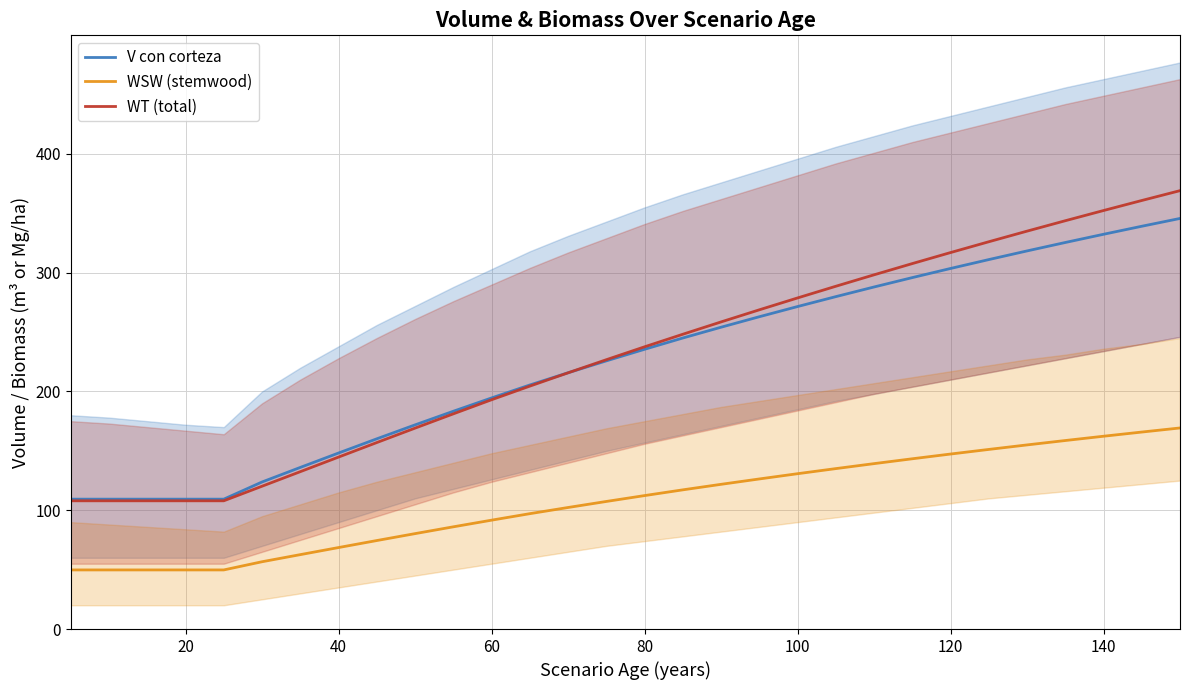

Which series has the largest total across all categories?

WT (total)